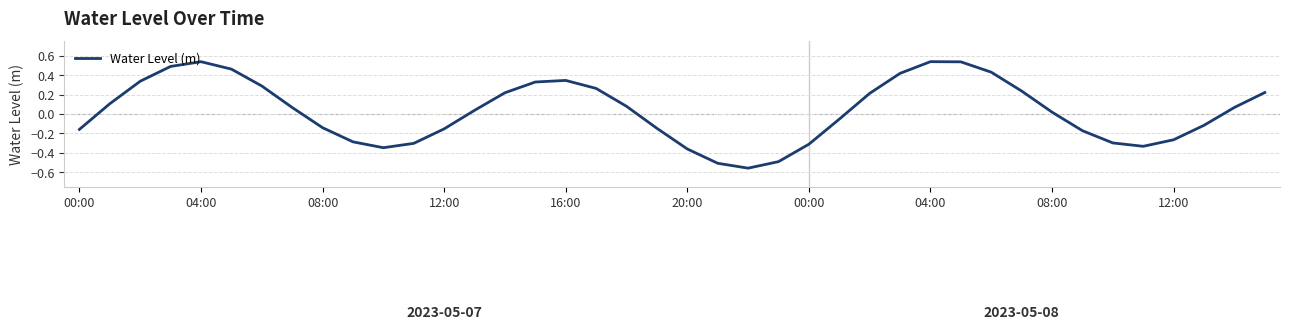

Does the chart display data point markers on the line(s)?

No